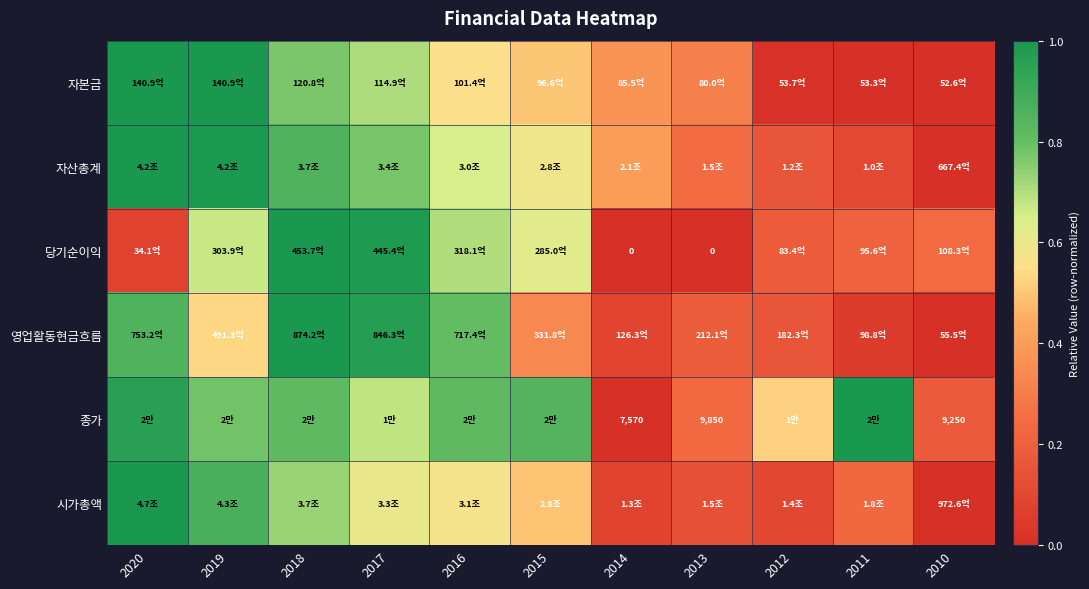

The value of 시가총액 at 2015 is 0.5. True or false?

True